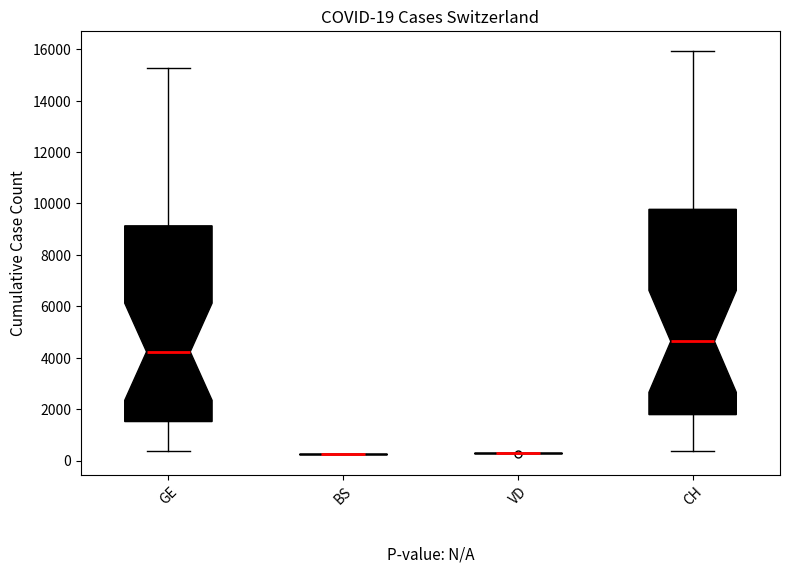

Comparing the boxes themselves (not the whiskers), which one is the tallest?

CH